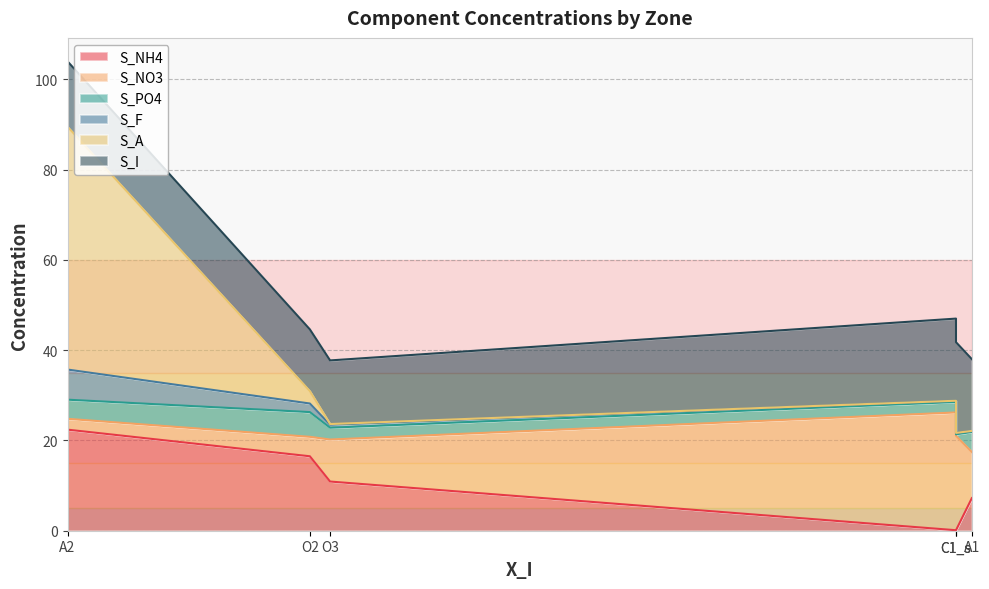

What is the difference between the second highest and minimum values in the S_F series?

1.7